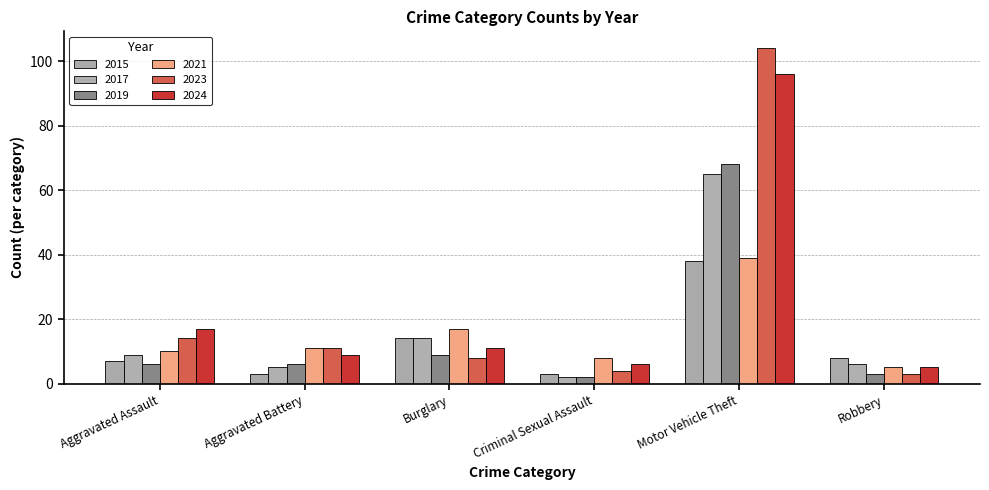

What is the maximum value for 2023?

104